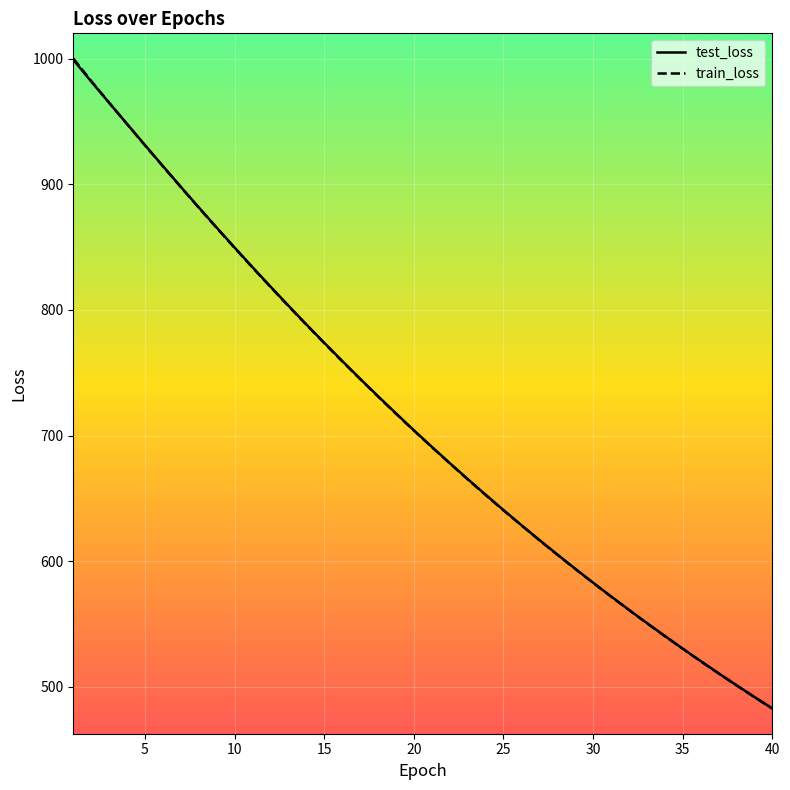

What is the difference between the test_loss values at 21 and 0?

321.1